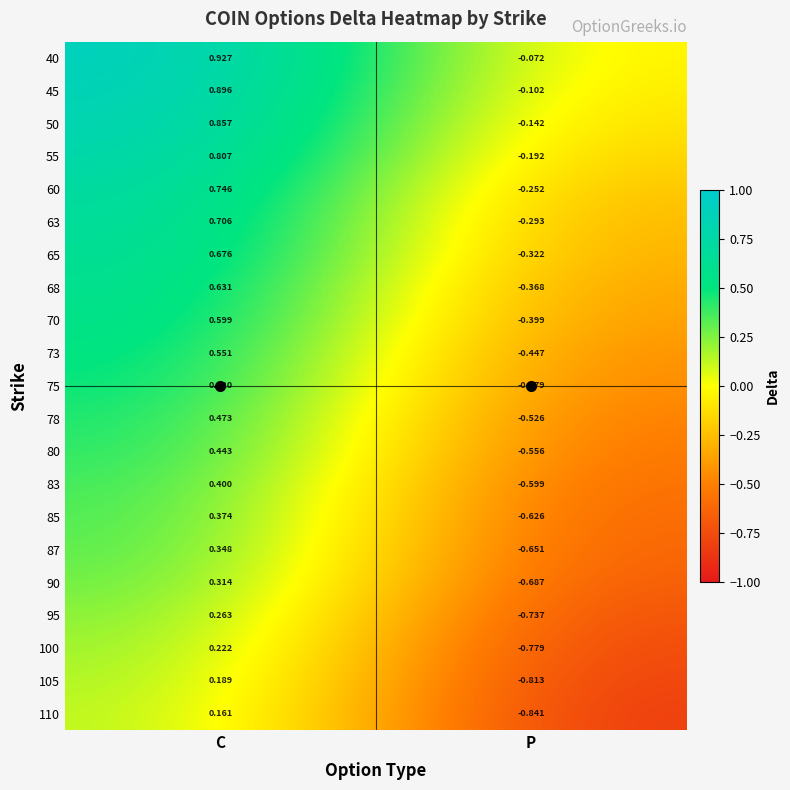

Which label corresponds to the largest value in the chart?

C